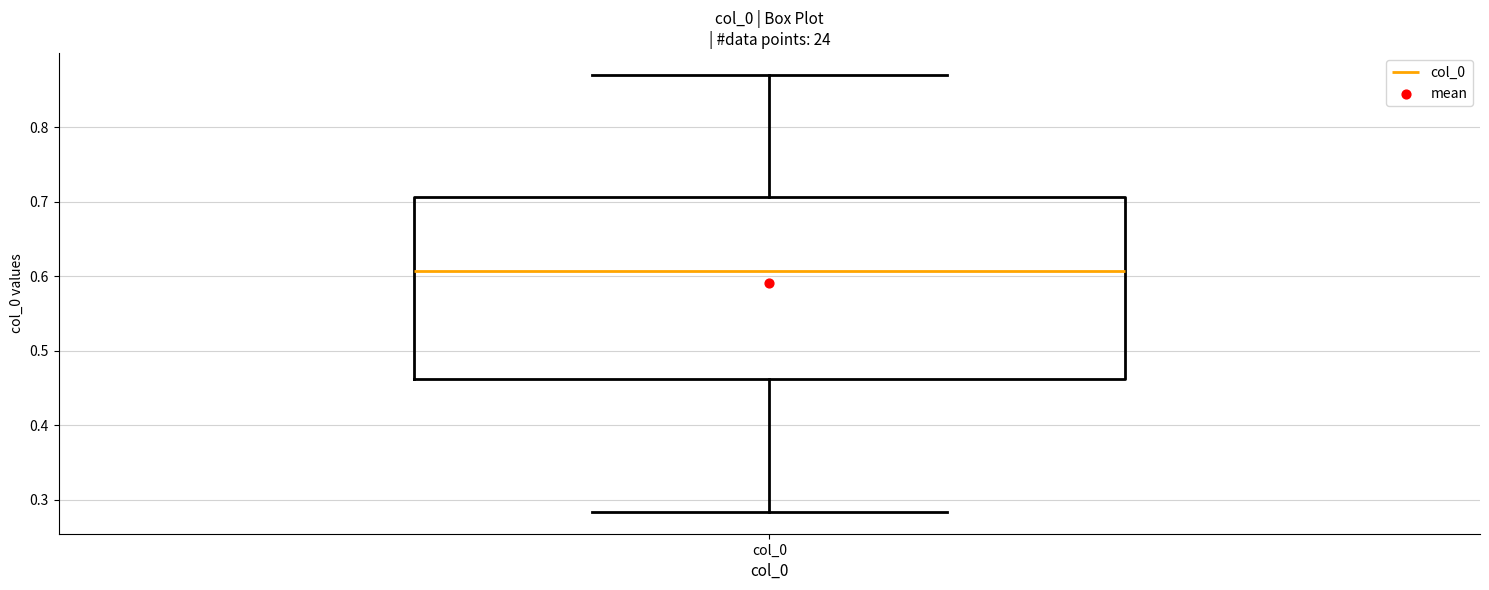

Where is the lower edge of the box for col_0 on the y-axis? The values are not printed on the chart, so give them approximately, as read against the axis.

0.46